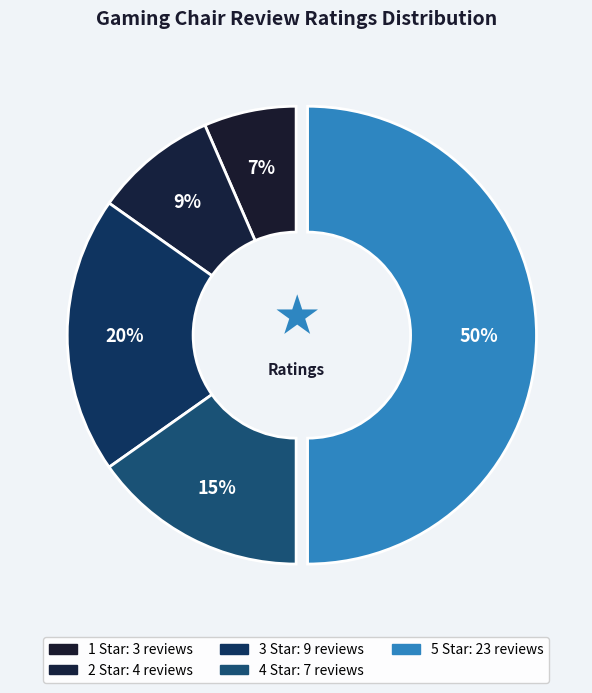

Is there any slice that represents more than half of the pie?

No